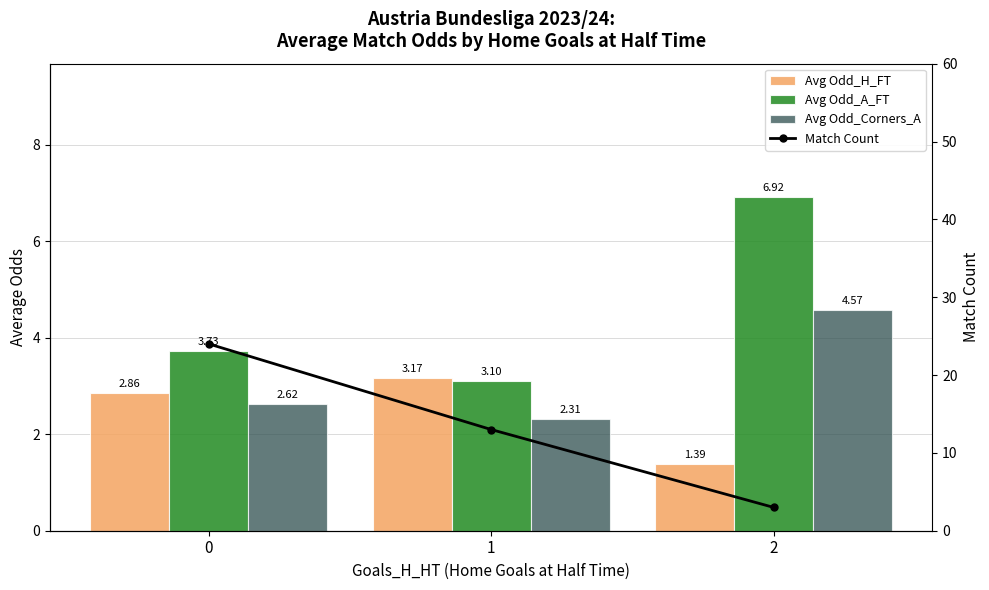

Between 0 and 1, which series saw the biggest shift?

Match Count